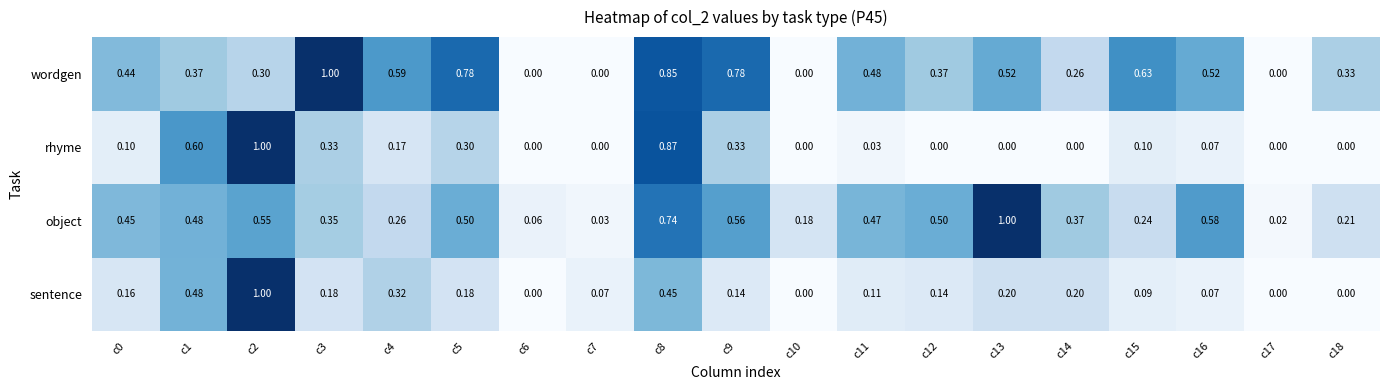

Is the value of rhyme at c1 greater than the value of object at c15?

Yes